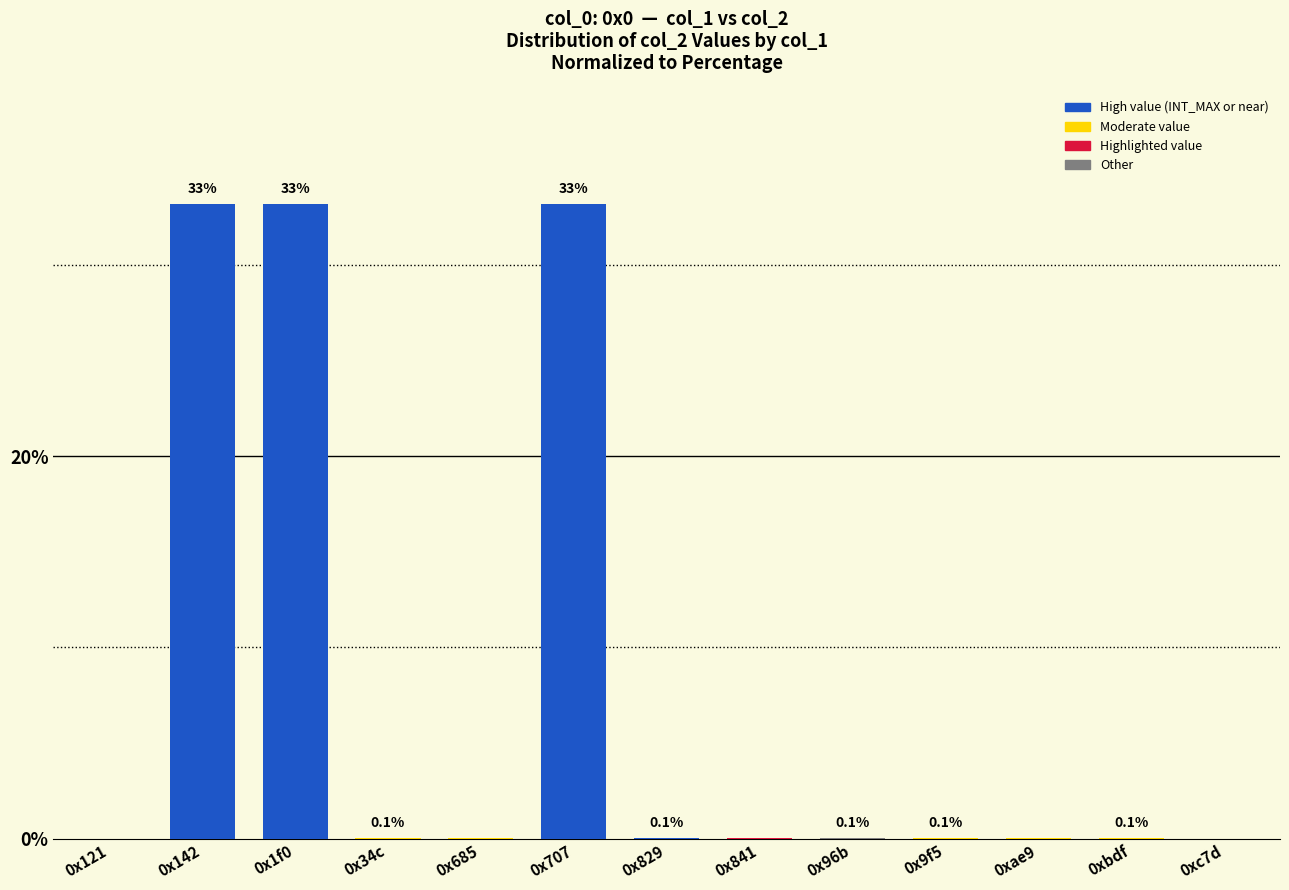

Is it true that the value at 0x707 is 33.2?

True